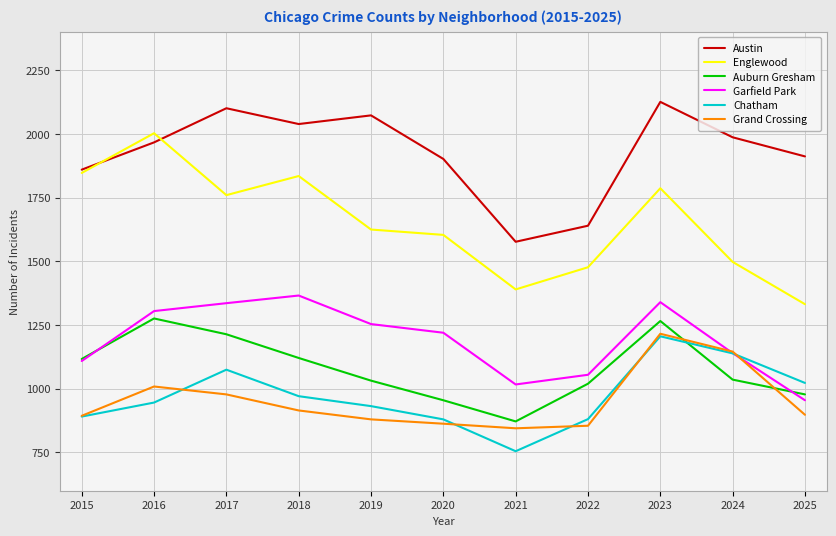

Which series changed the most between 2018 and 2020?

Englewood